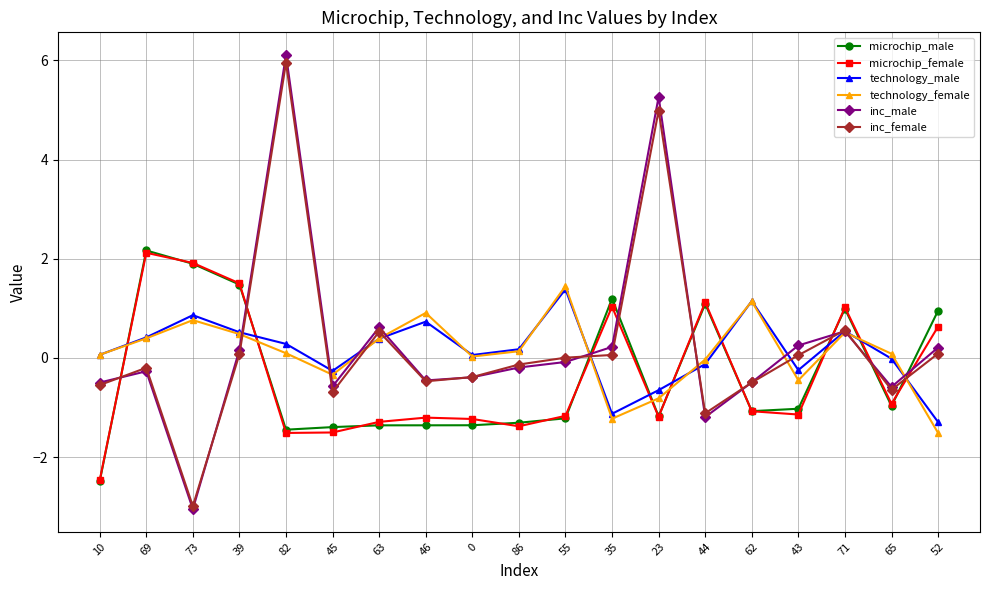

At which category is the sum across all series the highest?

82